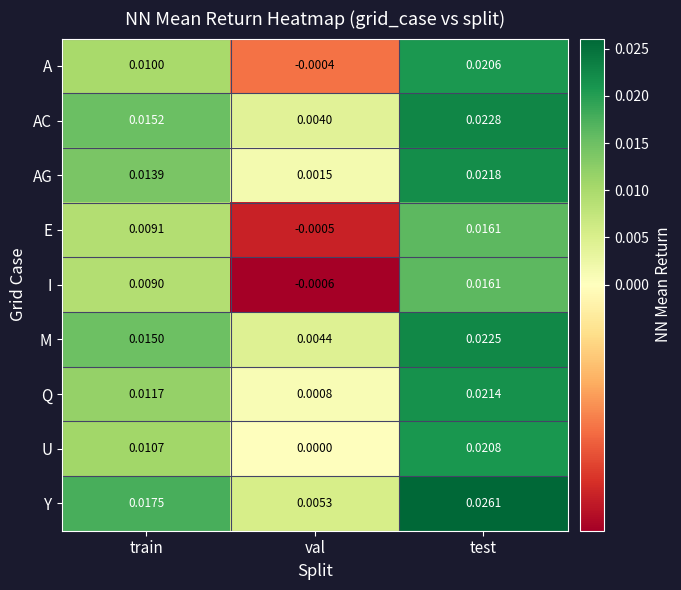

How many distinct data groups are displayed?

9